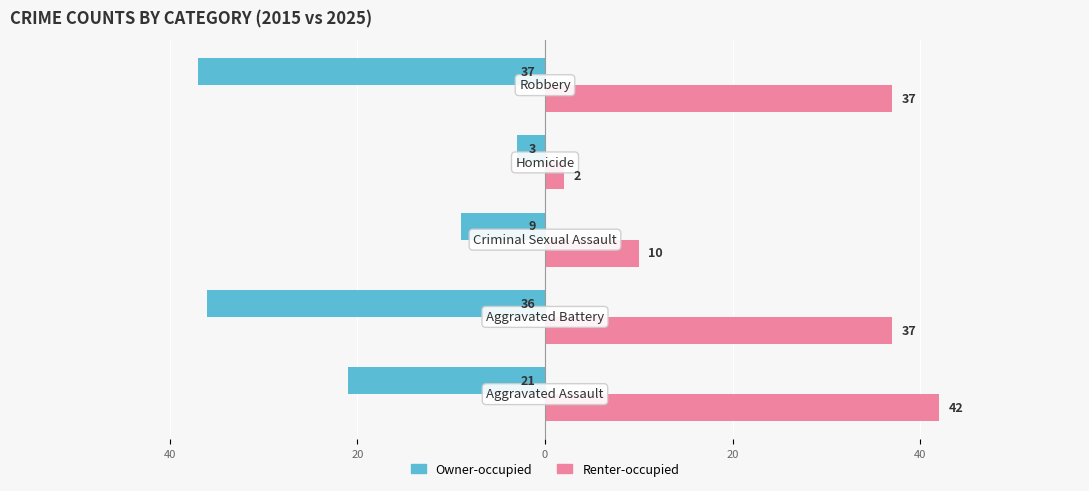

What are all the series names shown in the legend?

Owner-occupied, Renter-occupied